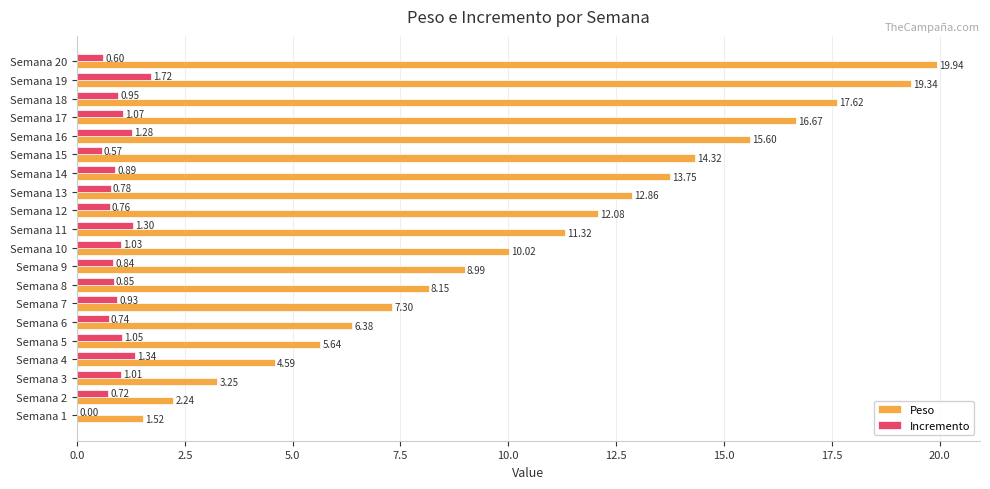

What is the total value across all series at Semana 14?

14.6